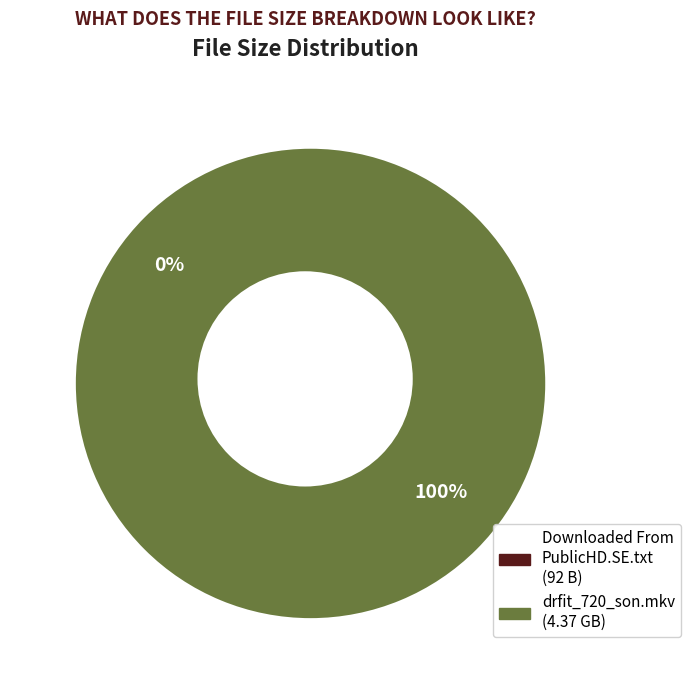

How many slices are in this pie chart?

2